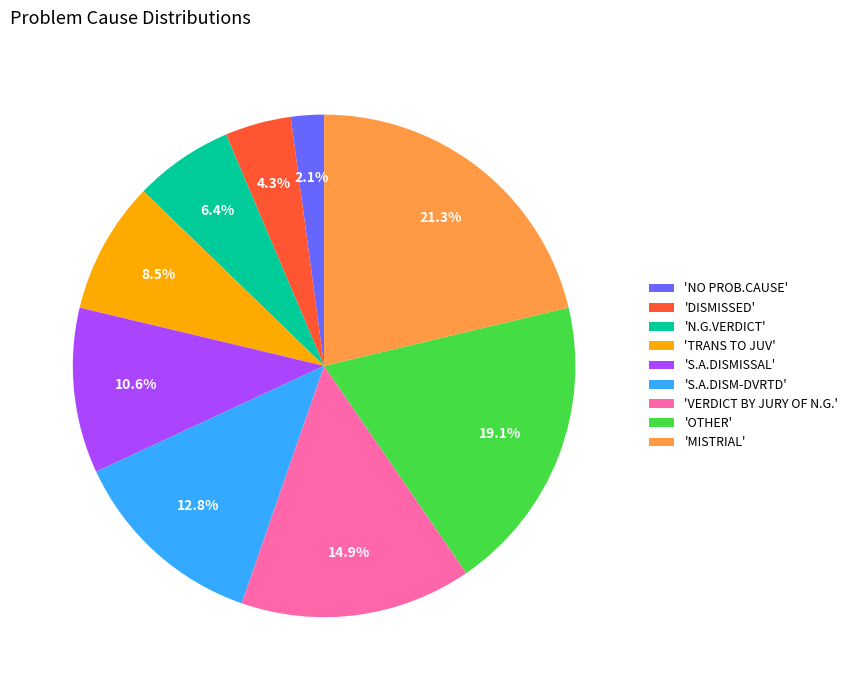

Is there a majority slice in this chart?

No